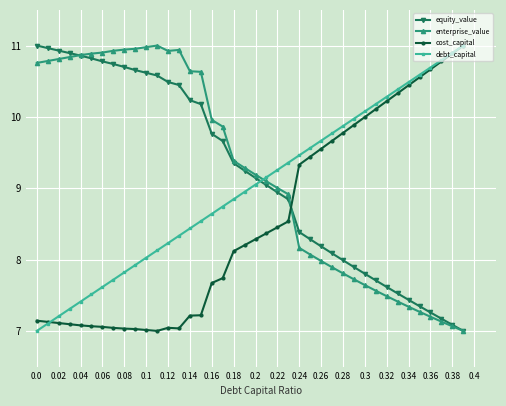

What is the average value of the enterprise_value series?

9.2